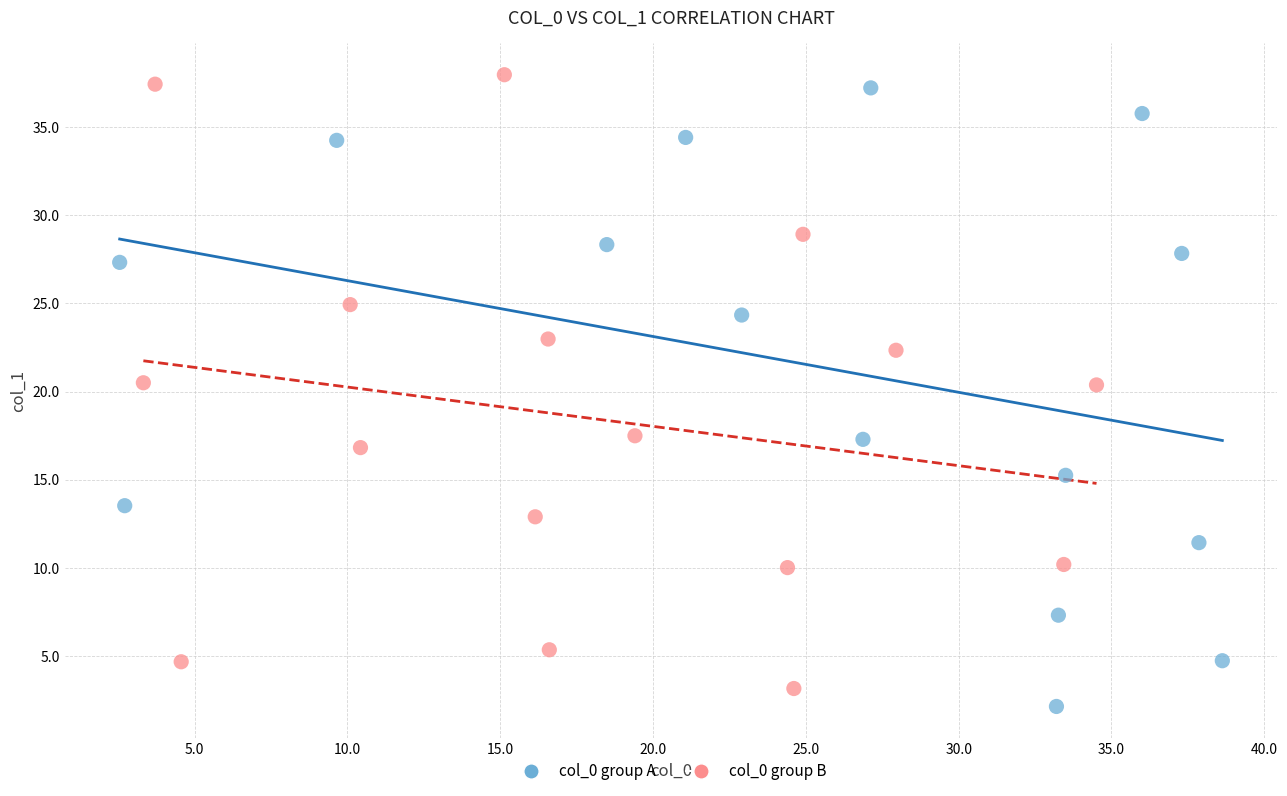

What are all the series names shown in the legend?

col_0 group A, col_0 group B